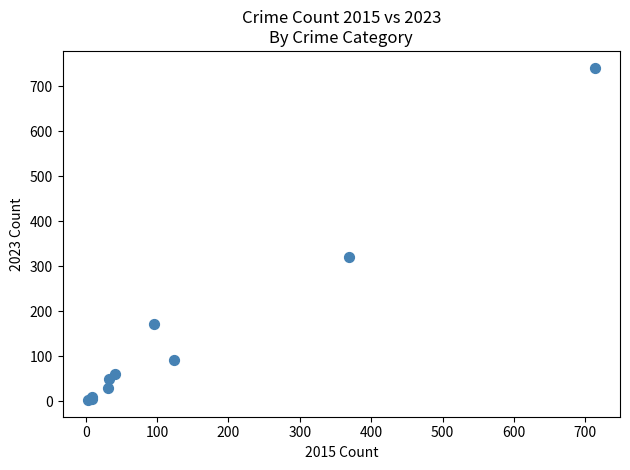

What Y value in the scatter plot is closest to 372?

321